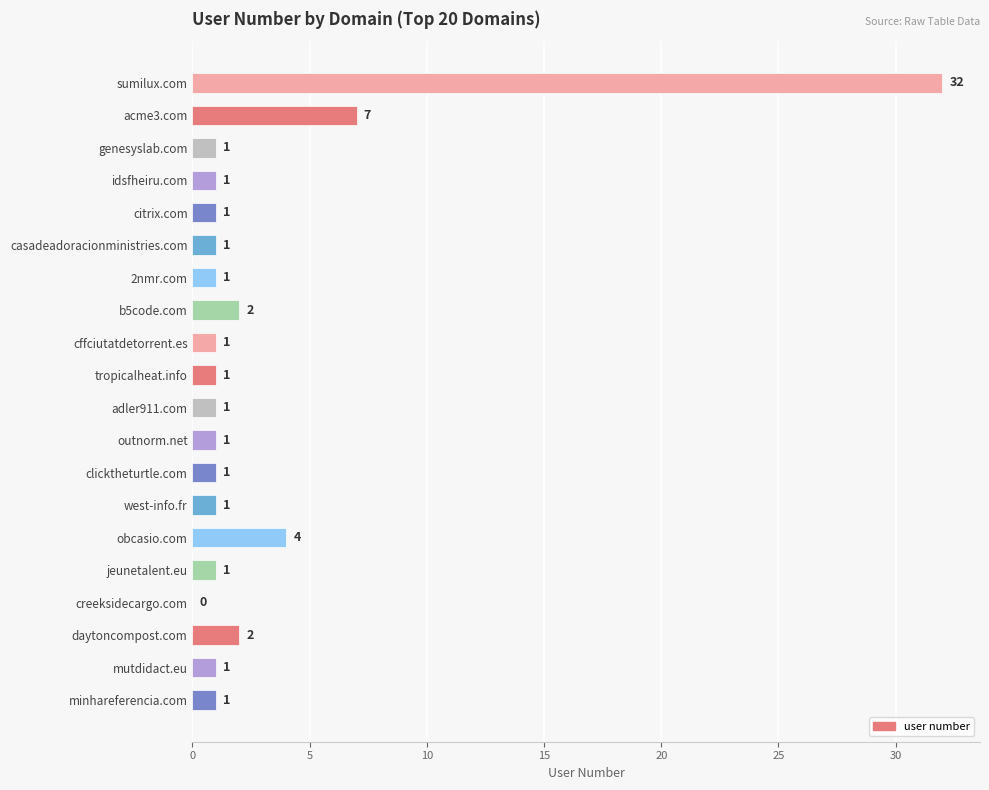

Which has a higher value, acme3.com or clicktheturtle.com?

acme3.com